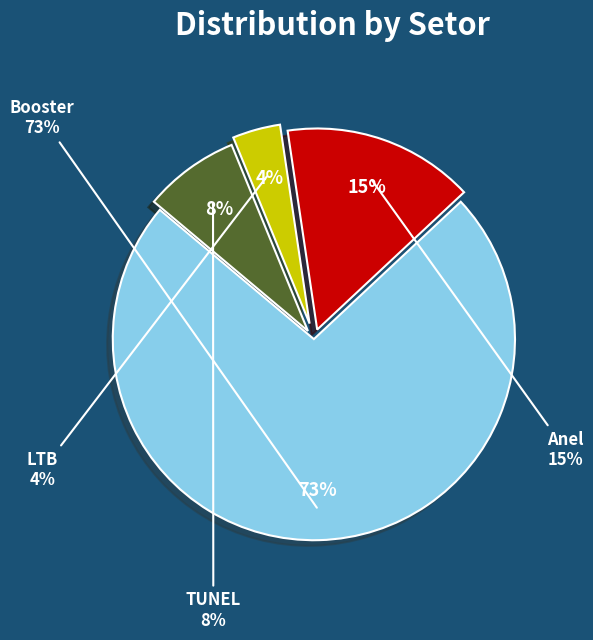

Is it true that LTB is 4% of the pie?

True